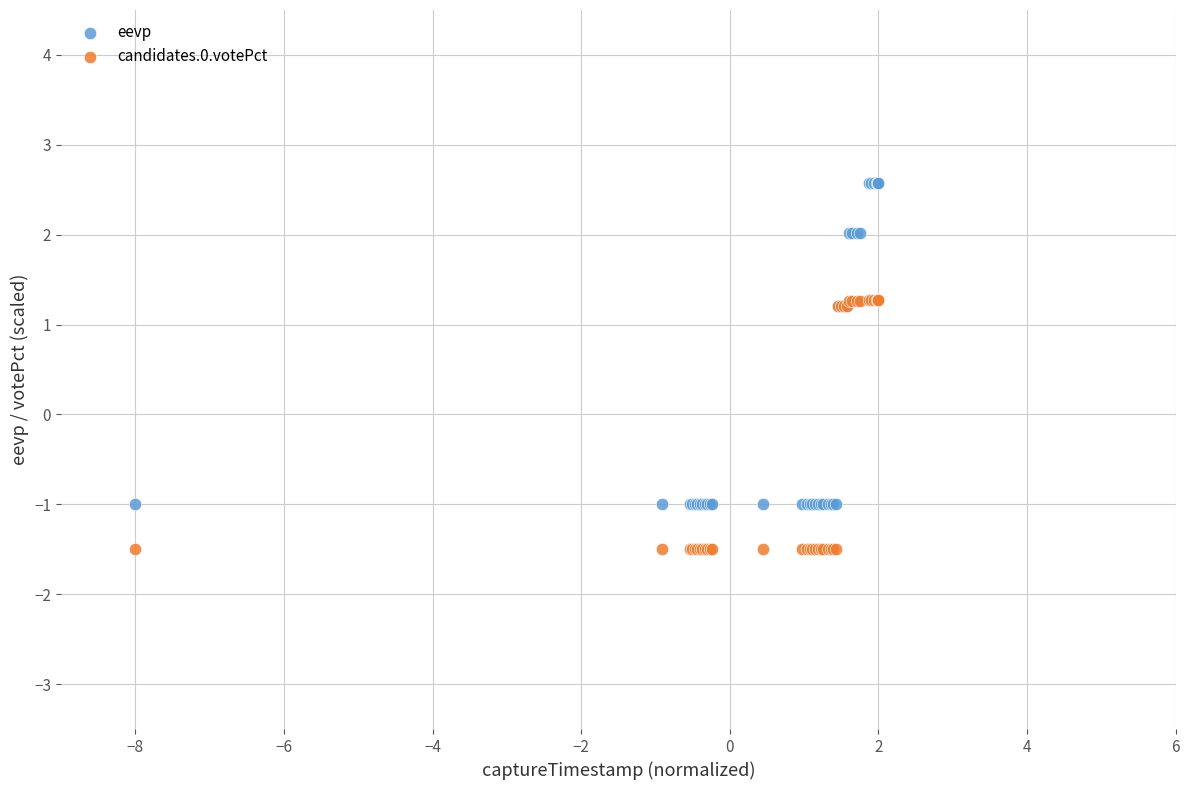

Which series reaches the minimum Y coordinate?

candidates.0.votePct